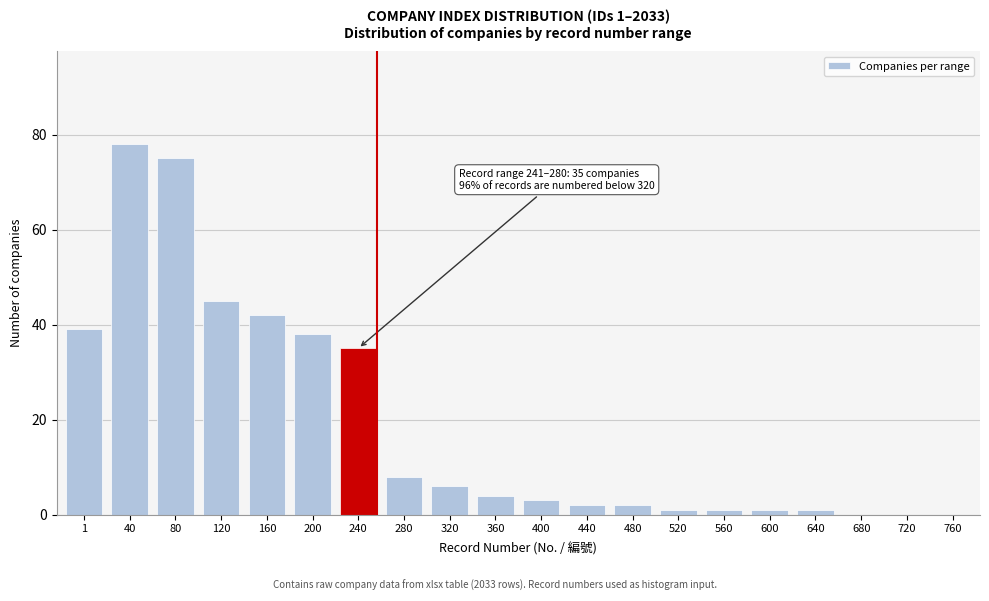

Reading left to right, list all the values displayed in this chart.

1=39	40=78	80=75	120=45	160=42	200=38	240=35	280=8	320=6	360=4	400=3	440=2	480=2	520=1	560=1	600=1	640=1	680=0	720=0	760=0